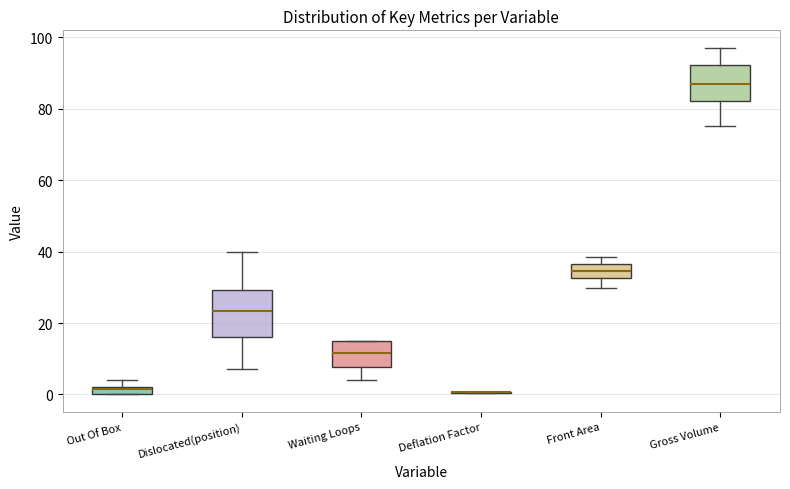

Which box is the tallest, from its lower edge to its upper edge?

Dislocated(position)